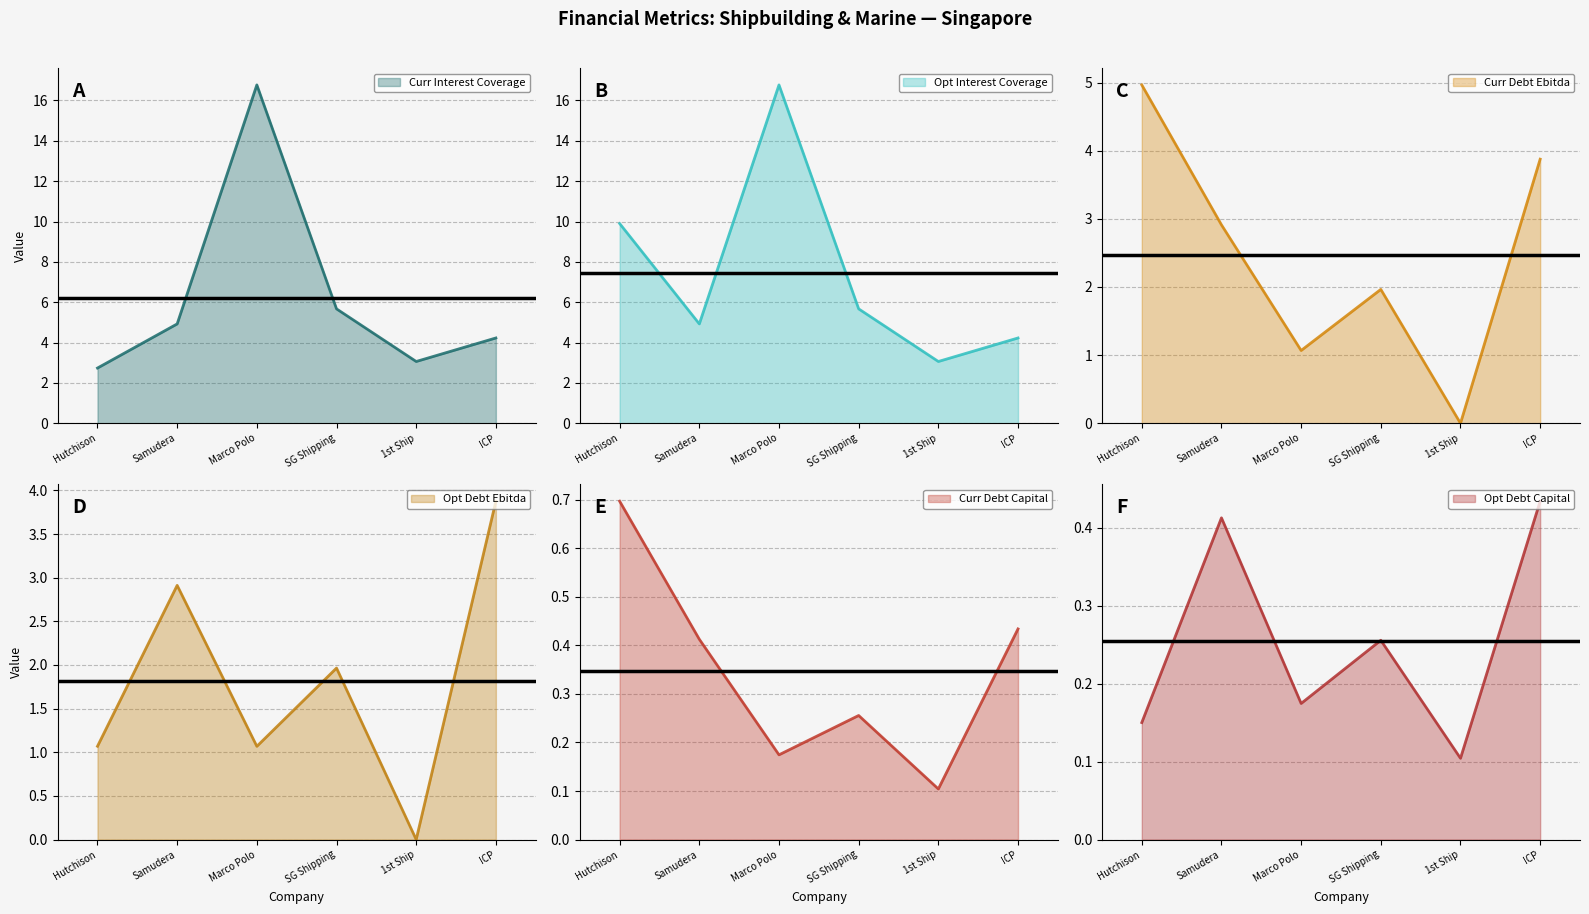

At which category does optimal debt ebitda reach its first local valley?

Marco Polo